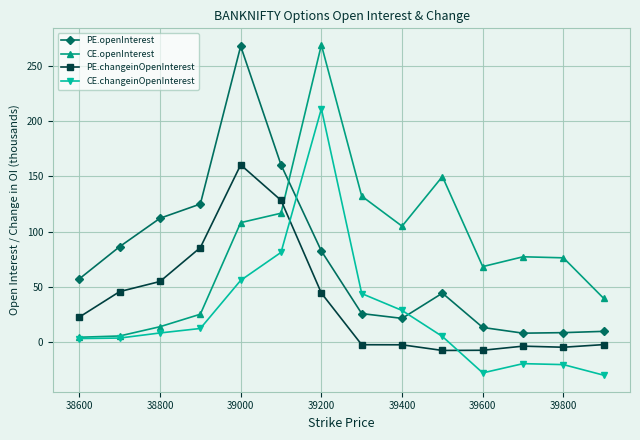

True or false: CE.openInterest and PE.openInterest cross at least once.

True